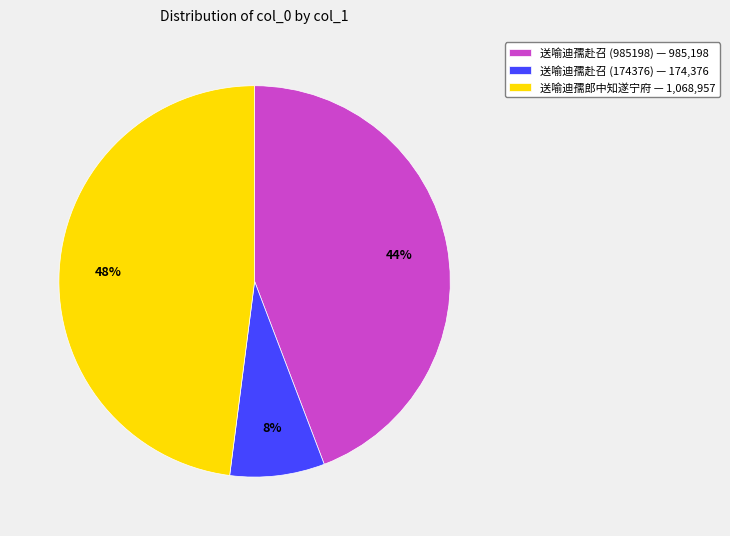

Which slice is the largest?

送喻迪孺郎中知遂宁府